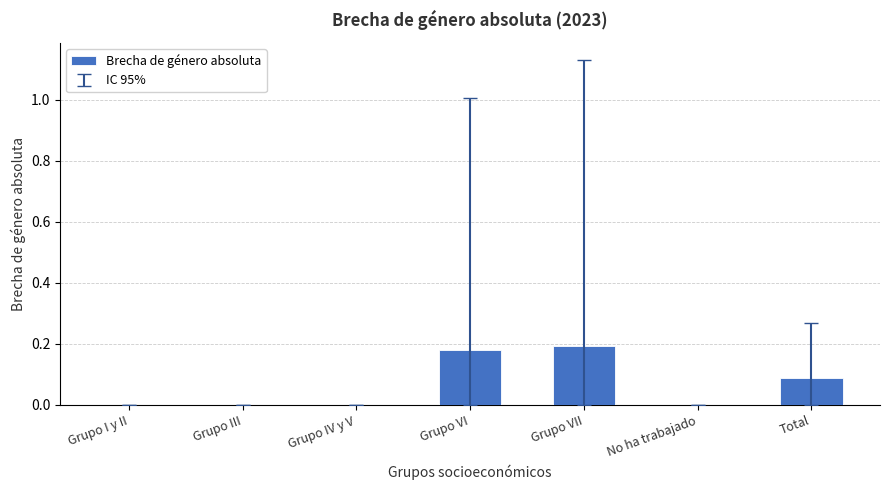

Between Grupo IV y V and Total, which is larger?

Total